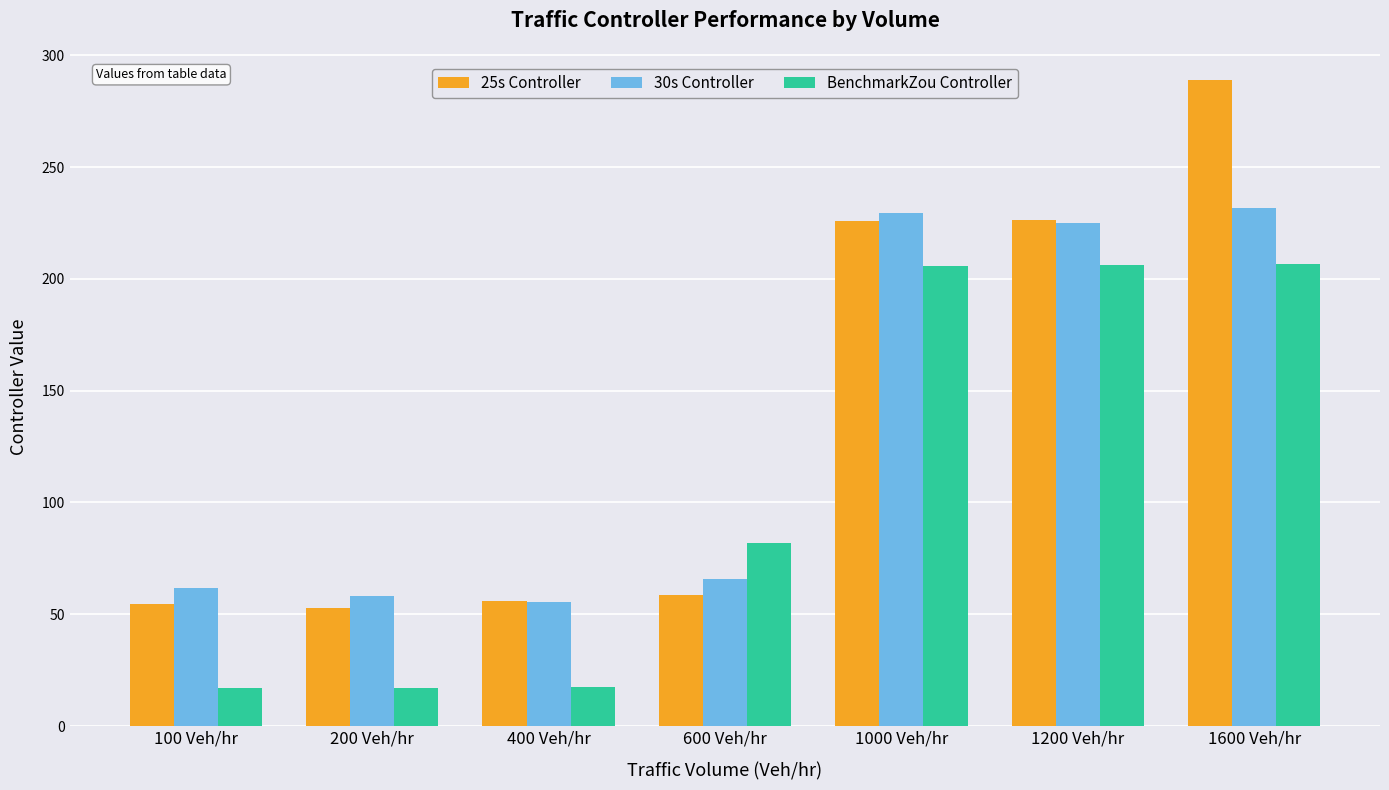

How many groups of bars are there?

7